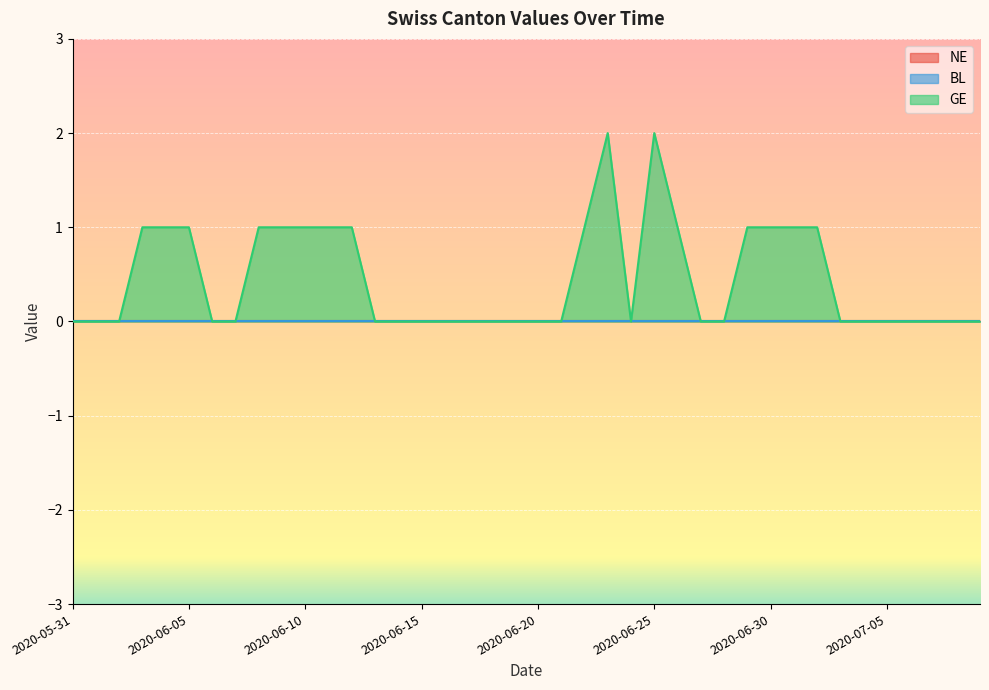

Which series has the largest range (max minus min)?

GE